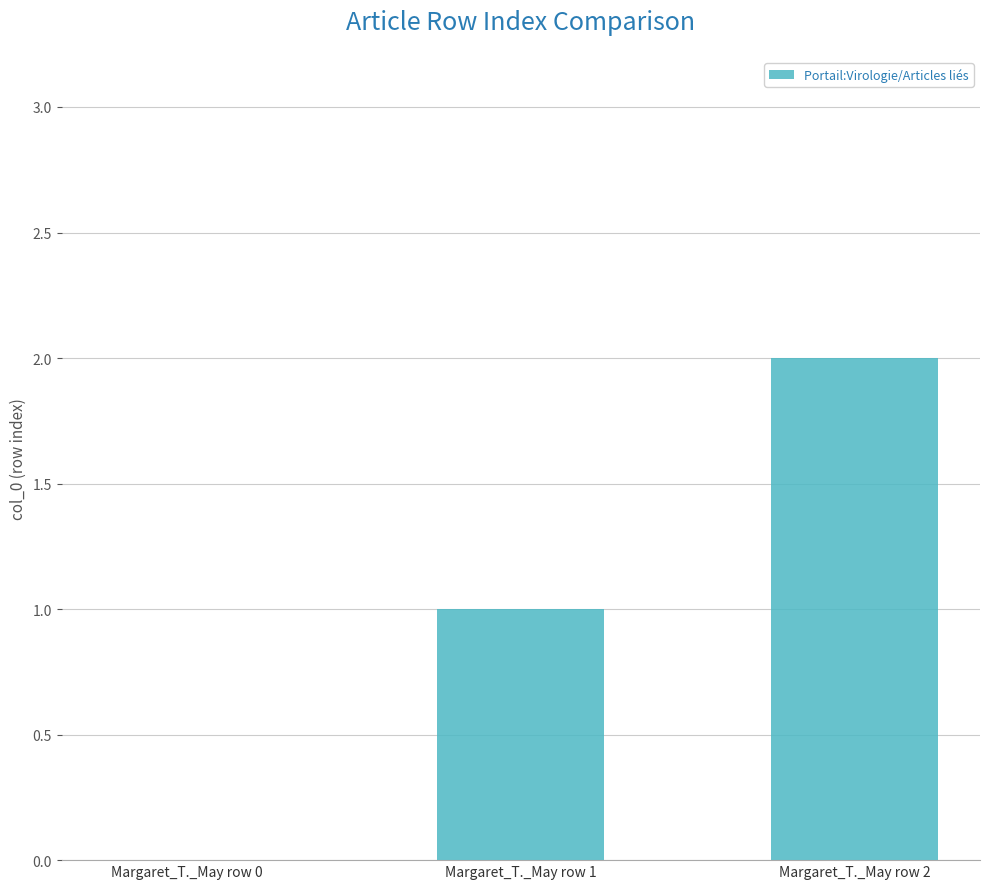

Count the number of categories in the chart.

3